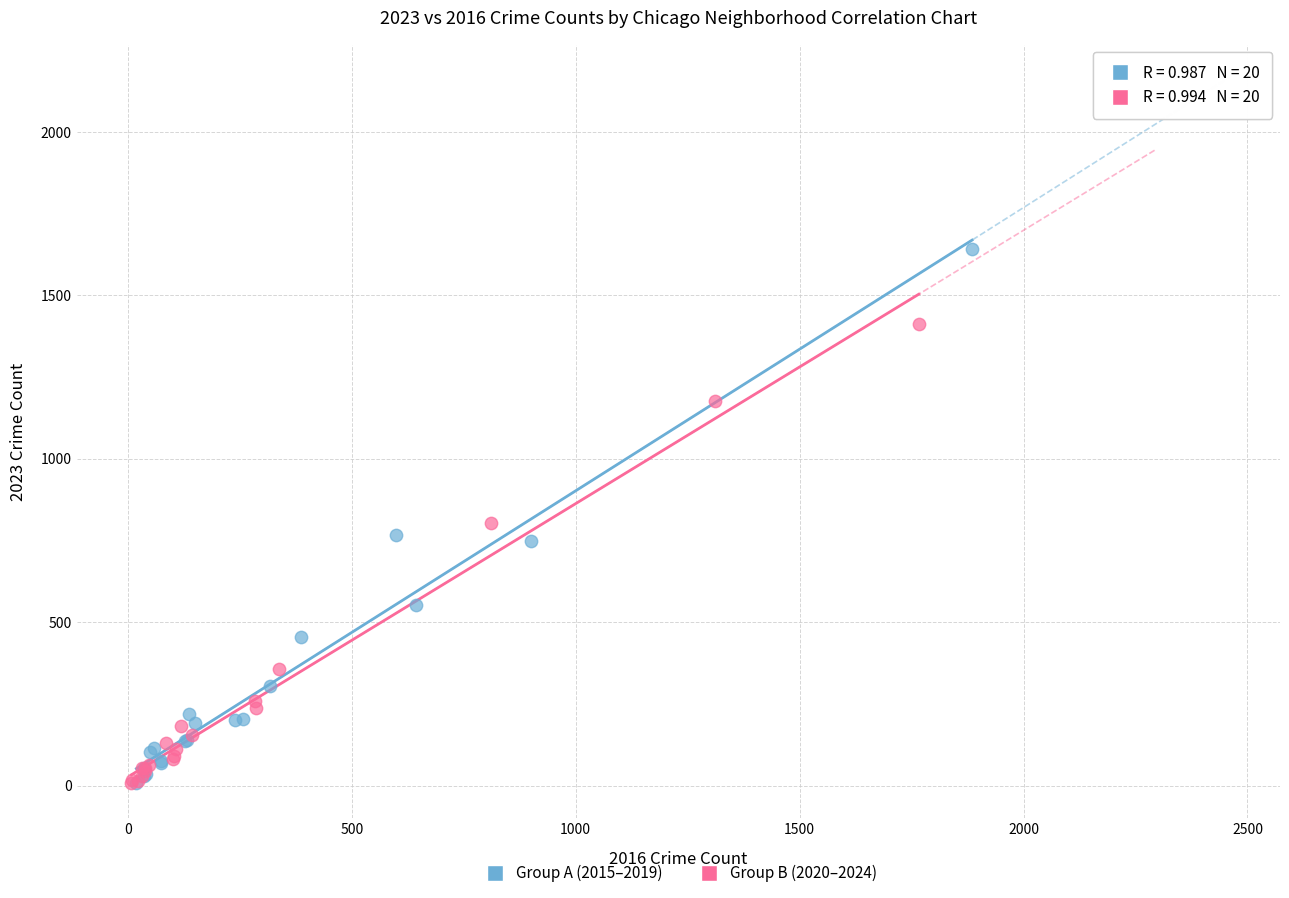

Which series has the widest spread of Y values?

Group A (2015–2019)